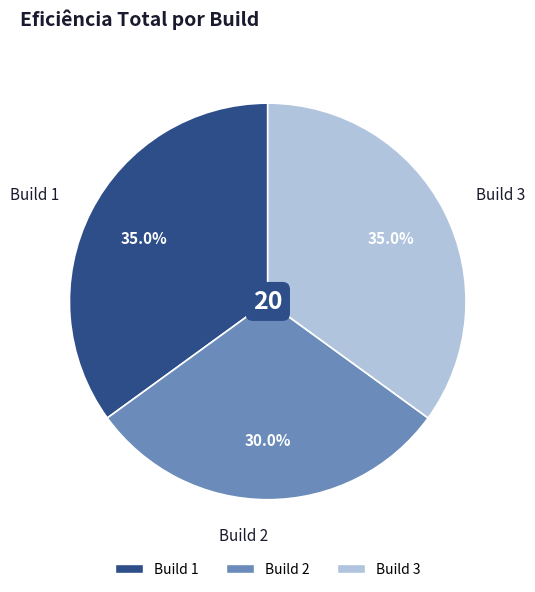

To the nearest percent, what portion does Build 1 represent?

35%